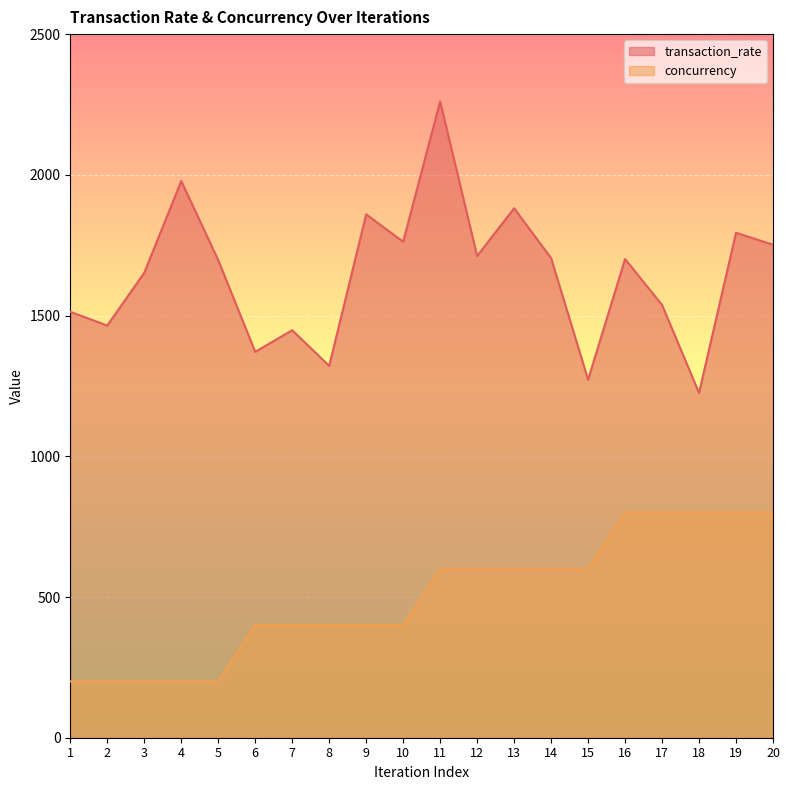

Does the chart display data point markers on the line(s)?

No